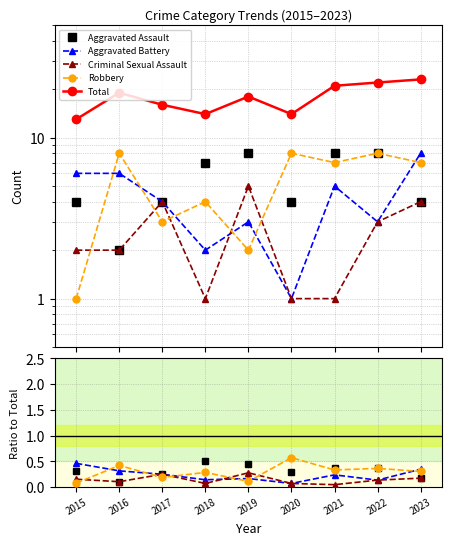

How many lines are shown in the chart?

5